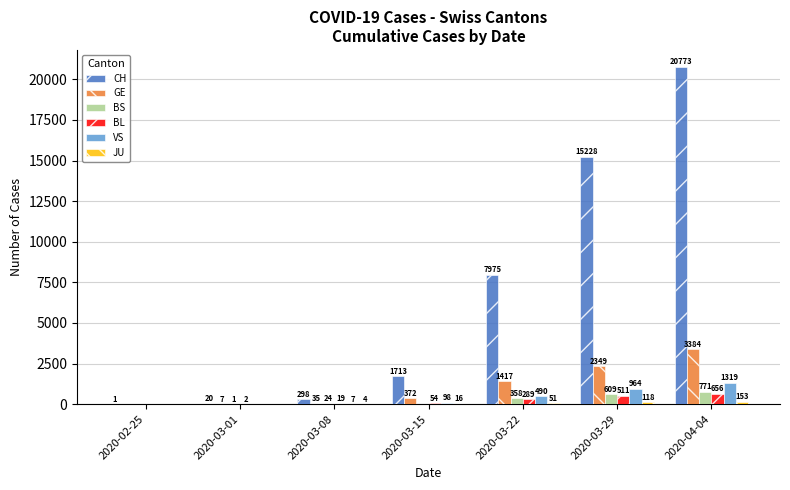

The value of CH at 2020-03-29 is 26824. True or false?

False